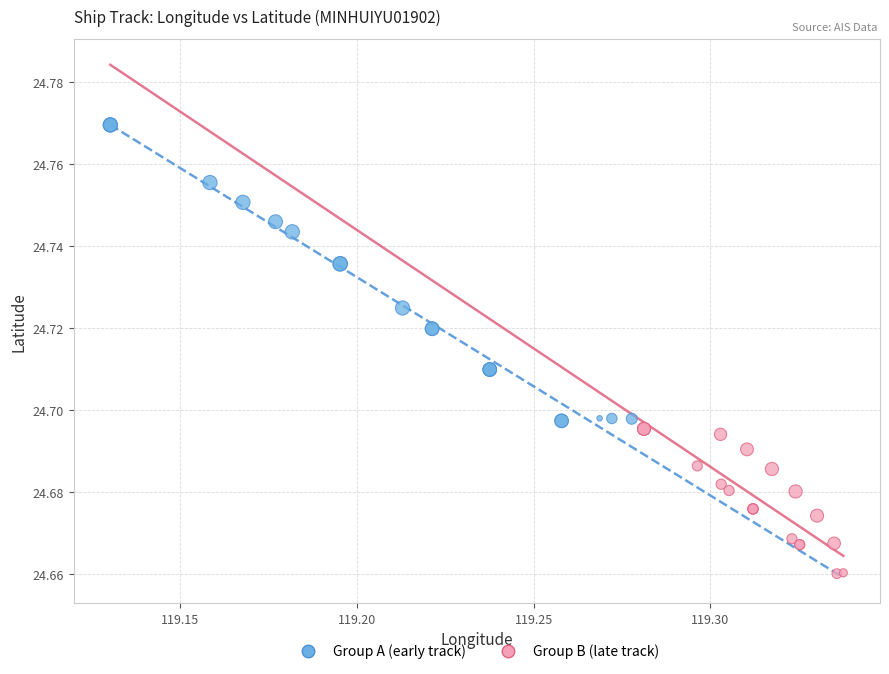

What are all the series names shown in the legend?

Group A (early track), Group B (late track)